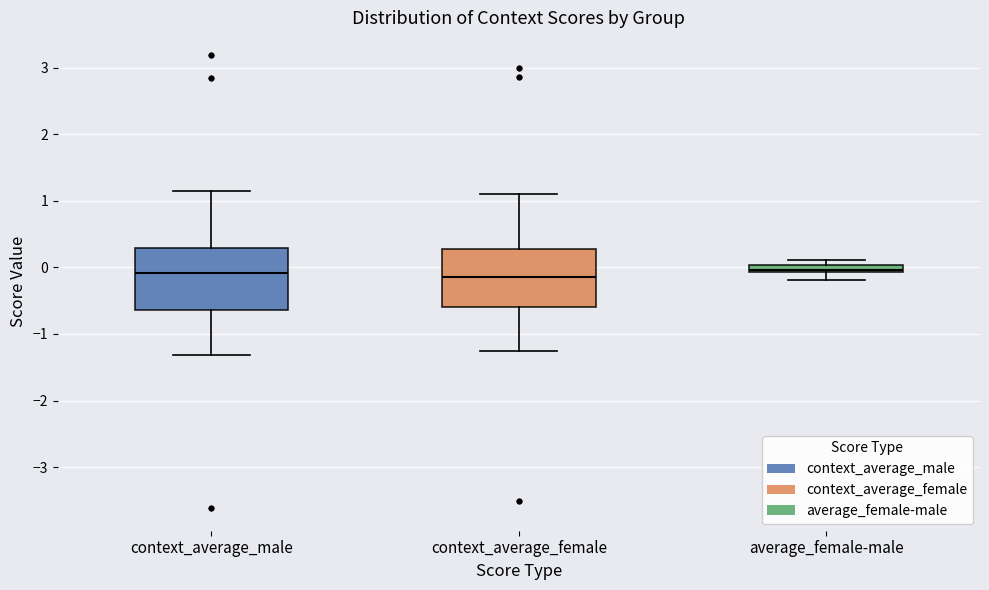

Where is the upper edge of the box for average_female-male on the y-axis? The values are not printed on the chart, so give them approximately, as read against the axis.

0.0